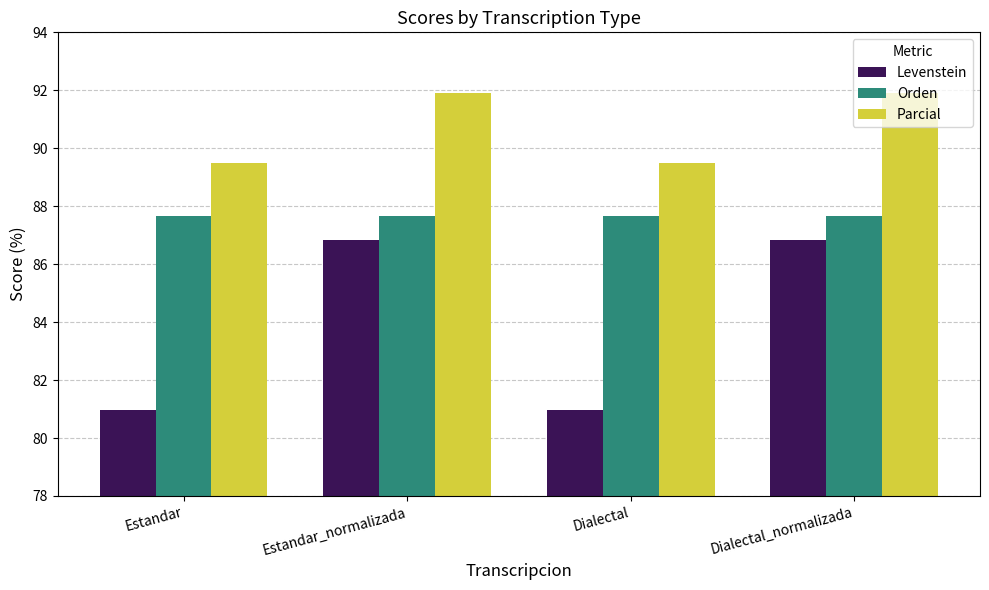

What is the highest value of the Orden series?

87.7